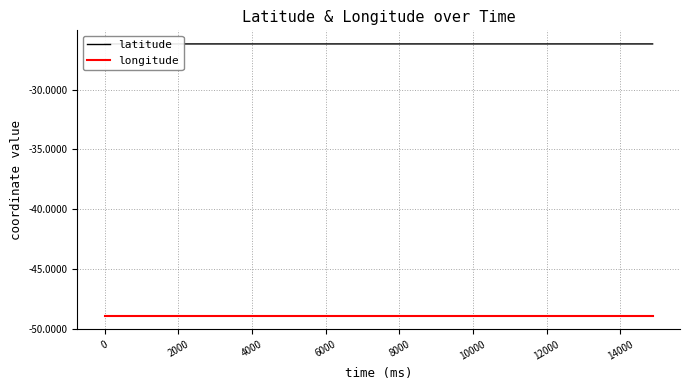

List the series in order of their overall mean, highest first.

latitude, longitude